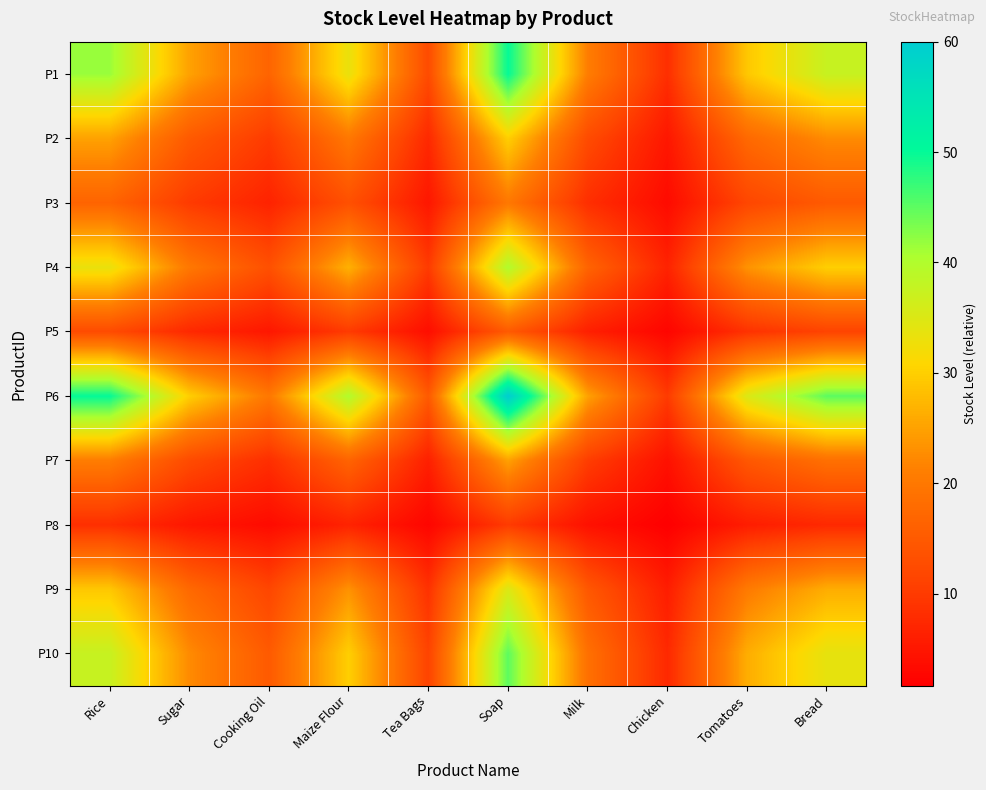

Reading left to right, transcribe all the data shown in this chart.

P1: Rice=41.7	Sugar=25.0	Cooking Oil=16.7	Maize Flour=33.3	Tea Bags=12.5	Soap=50.0	Milk=20.8	Chicken=8.3	Tomatoes=29.2	Bread=37.5
P2: Rice=25.0	Sugar=15.0	Cooking Oil=10.0	Maize Flour=20.0	Tea Bags=7.5	Soap=30.0	Milk=12.5	Chicken=5.0	Tomatoes=17.5	Bread=22.5
P3: Rice=16.7	Sugar=10.0	Cooking Oil=6.7	Maize Flour=13.3	Tea Bags=5.0	Soap=20.0	Milk=8.3	Chicken=3.3	Tomatoes=11.7	Bread=15.0
P4: Rice=33.3	Sugar=20.0	Cooking Oil=13.3	Maize Flour=26.7	Tea Bags=10.0	Soap=40.0	Milk=16.7	Chicken=6.7	Tomatoes=23.3	Bread=30.0
P5: Rice=12.5	Sugar=7.5	Cooking Oil=5.0	Maize Flour=10.0	Tea Bags=3.8	Soap=15.0	Milk=6.2	Chicken=2.5	Tomatoes=8.8	Bread=11.2
P6: Rice=50.0	Sugar=30.0	Cooking Oil=20.0	Maize Flour=40.0	Tea Bags=15.0	Soap=60.0	Milk=25.0	Chicken=10.0	Tomatoes=35.0	Bread=45.0
P7: Rice=20.8	Sugar=12.5	Cooking Oil=8.3	Maize Flour=16.7	Tea Bags=6.2	Soap=25.0	Milk=10.4	Chicken=4.2	Tomatoes=14.6	Bread=18.8
P8: Rice=8.3	Sugar=5.0	Cooking Oil=3.3	Maize Flour=6.7	Tea Bags=2.5	Soap=10.0	Milk=4.2	Chicken=1.7	Tomatoes=5.8	Bread=7.5
P9: Rice=29.2	Sugar=17.5	Cooking Oil=11.7	Maize Flour=23.3	Tea Bags=8.8	Soap=35.0	Milk=14.6	Chicken=5.8	Tomatoes=20.4	Bread=26.2
P10: Rice=37.5	Sugar=22.5	Cooking Oil=15.0	Maize Flour=30.0	Tea Bags=11.2	Soap=45.0	Milk=18.8	Chicken=7.5	Tomatoes=26.2	Bread=33.8